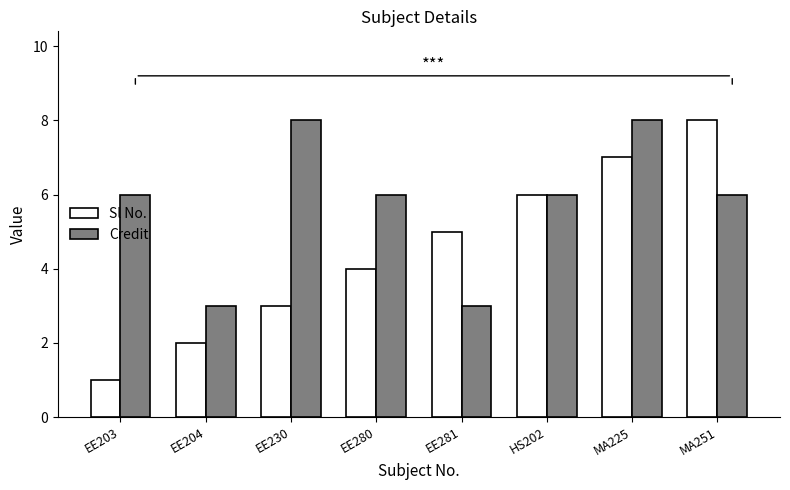

Which series has the largest range (max minus min)?

Sl No.